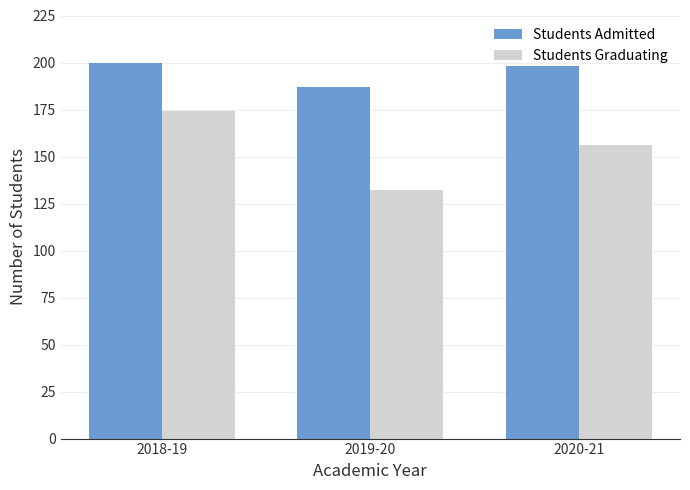

Where does the Students Admitted series first go above 198?

2018-19